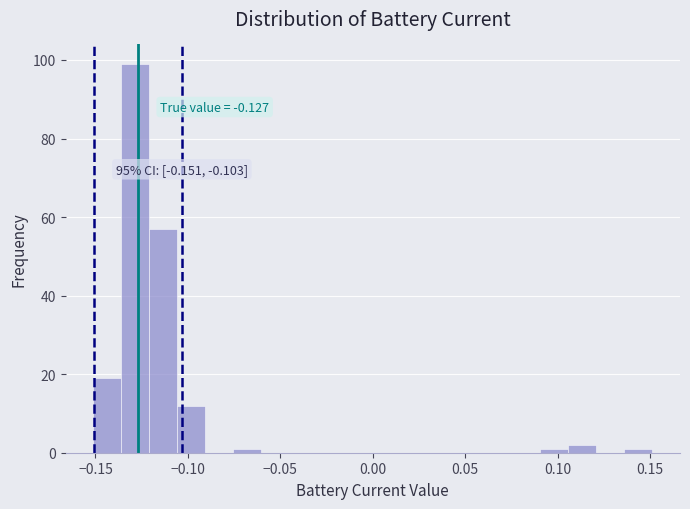

Around what value on the x-axis is the tallest bar? Give the approximate position of its centre, as read against the axis.

-0.130